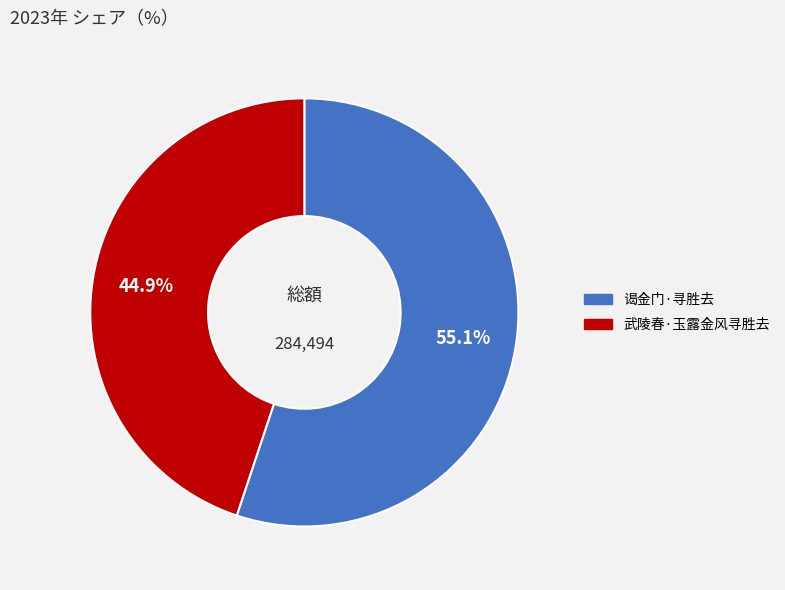

How many slices are in this pie chart?

2